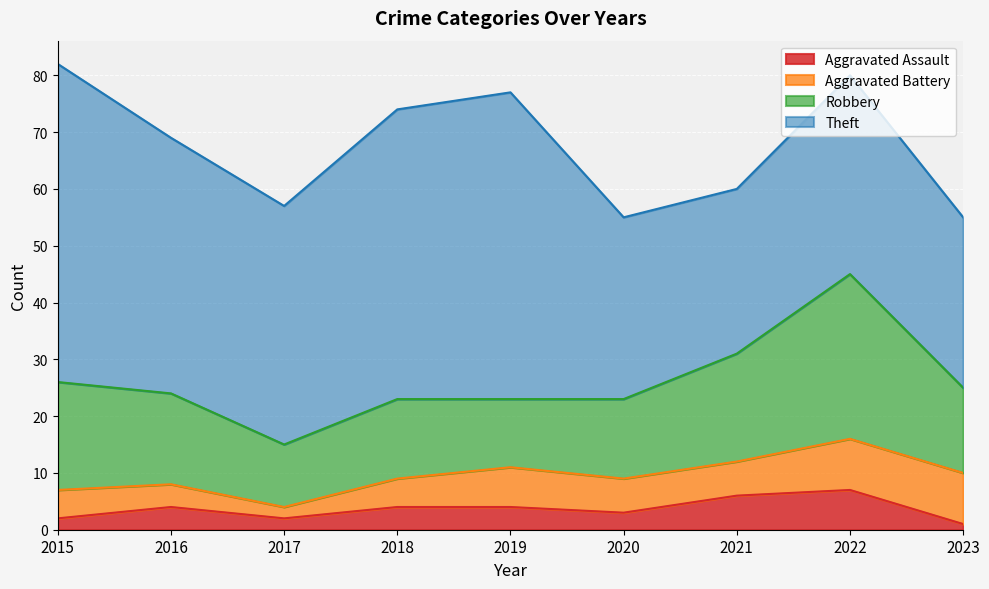

True or false: Theft and Robbery cross at least once.

False